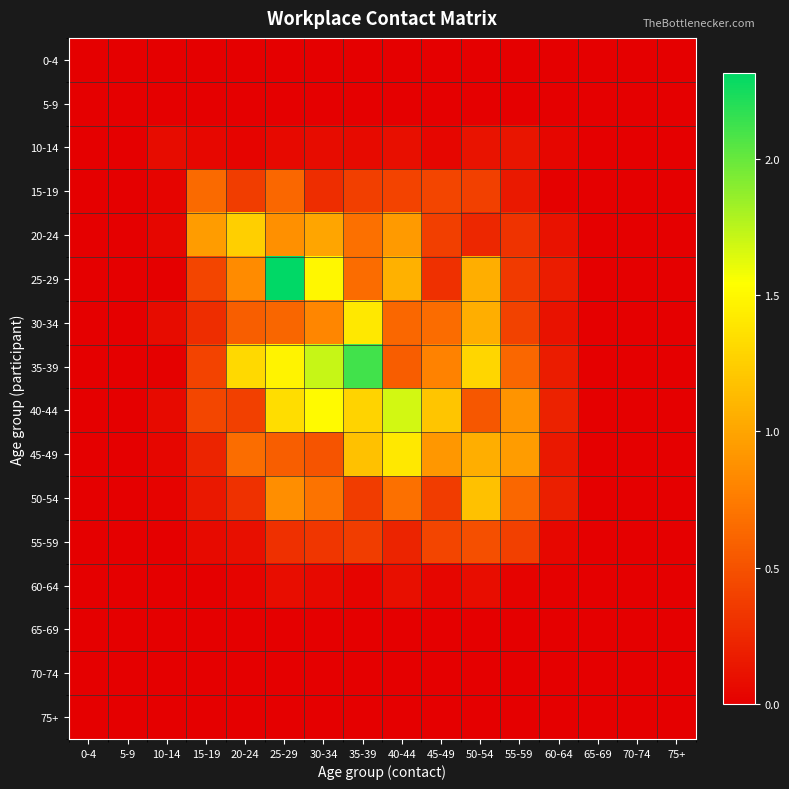

Reading left to right, transcribe all the data shown in this chart.

0-4: 0-4=0.0	5-9=0.0	10-14=0.0	15-19=0.0	20-24=0.0	25-29=0.0	30-34=0.0	35-39=0.0	40-44=0.0	45-49=0.0	50-54=0.0	55-59=0.0	60-64=0.0	65-69=0.0	70-74=0.0	75+=0.0
5-9: 0-4=0.0	5-9=0.0	10-14=0.0	15-19=0.0	20-24=0.0	25-29=0.0	30-34=0.0	35-39=0.0	40-44=0.0	45-49=0.0	50-54=0.0	55-59=0.0	60-64=0.0	65-69=0.0	70-74=0.0	75+=0.0
10-14: 0-4=0.0	5-9=0.0	10-14=0.1	15-19=0.1	20-24=0.0	25-29=0.1	30-34=0.1	35-39=0.1	40-44=0.1	45-49=0.0	50-54=0.1	55-59=0.1	60-64=0.0	65-69=0.0	70-74=0.0	75+=0.0
15-19: 0-4=0.0	5-9=0.0	10-14=0.0	15-19=0.6	20-24=0.4	25-29=0.6	30-34=0.3	35-39=0.4	40-44=0.4	45-49=0.4	50-54=0.4	55-59=0.2	60-64=0.0	65-69=0.0	70-74=0.0	75+=0.0
20-24: 0-4=0.0	5-9=0.0	10-14=0.0	15-19=0.9	20-24=1.3	25-29=0.9	30-34=1.0	35-39=0.7	40-44=0.9	45-49=0.4	50-54=0.2	55-59=0.3	60-64=0.1	65-69=0.0	70-74=0.0	75+=0.0
25-29: 0-4=0.0	5-9=0.0	10-14=0.0	15-19=0.4	20-24=0.8	25-29=2.3	30-34=1.5	35-39=0.7	40-44=1.1	45-49=0.3	50-54=1.1	55-59=0.4	60-64=0.2	65-69=0.0	70-74=0.0	75+=0.0
30-34: 0-4=0.0	5-9=0.0	10-14=0.1	15-19=0.3	20-24=0.6	25-29=0.6	30-34=0.8	35-39=1.4	40-44=0.6	45-49=0.7	50-54=1.0	55-59=0.4	60-64=0.1	65-69=0.0	70-74=0.0	75+=0.0
35-39: 0-4=0.0	5-9=0.0	10-14=0.0	15-19=0.4	20-24=1.3	25-29=1.5	30-34=1.7	35-39=2.1	40-44=0.6	45-49=0.8	50-54=1.3	55-59=0.6	60-64=0.2	65-69=0.0	70-74=0.0	75+=0.0
40-44: 0-4=0.0	5-9=0.0	10-14=0.1	15-19=0.4	20-24=0.4	25-29=1.3	30-34=1.5	35-39=1.3	40-44=1.7	45-49=1.2	50-54=0.5	55-59=0.9	60-64=0.2	65-69=0.0	70-74=0.0	75+=0.0
45-49: 0-4=0.0	5-9=0.0	10-14=0.0	15-19=0.2	20-24=0.7	25-29=0.6	30-34=0.5	35-39=1.2	40-44=1.4	45-49=0.9	50-54=1.0	55-59=0.9	60-64=0.1	65-69=0.0	70-74=0.0	75+=0.0
50-54: 0-4=0.0	5-9=0.0	10-14=0.0	15-19=0.1	20-24=0.3	25-29=0.9	30-34=0.7	35-39=0.4	40-44=0.7	45-49=0.4	50-54=1.2	55-59=0.6	60-64=0.2	65-69=0.0	70-74=0.0	75+=0.0
55-59: 0-4=0.0	5-9=0.0	10-14=0.0	15-19=0.1	20-24=0.1	25-29=0.3	30-34=0.3	35-39=0.4	40-44=0.2	45-49=0.4	50-54=0.5	55-59=0.4	60-64=0.1	65-69=0.0	70-74=0.0	75+=0.0
60-64: 0-4=0.0	5-9=0.0	10-14=0.0	15-19=0.0	20-24=0.0	25-29=0.1	30-34=0.1	35-39=0.0	40-44=0.1	45-49=0.0	50-54=0.1	55-59=0.0	60-64=0.0	65-69=0.0	70-74=0.0	75+=0.0
65-69: 0-4=0.0	5-9=0.0	10-14=0.0	15-19=0.0	20-24=0.0	25-29=0.0	30-34=0.0	35-39=0.0	40-44=0.0	45-49=0.0	50-54=0.0	55-59=0.0	60-64=0.0	65-69=0.0	70-74=0.0	75+=0.0
70-74: 0-4=0.0	5-9=0.0	10-14=0.0	15-19=0.0	20-24=0.0	25-29=0.0	30-34=0.0	35-39=0.0	40-44=0.0	45-49=0.0	50-54=0.0	55-59=0.0	60-64=0.0	65-69=0.0	70-74=0.0	75+=0.0
75+: 0-4=0.0	5-9=0.0	10-14=0.0	15-19=0.0	20-24=0.0	25-29=0.0	30-34=0.0	35-39=0.0	40-44=0.0	45-49=0.0	50-54=0.0	55-59=0.0	60-64=0.0	65-69=0.0	70-74=0.0	75+=0.0